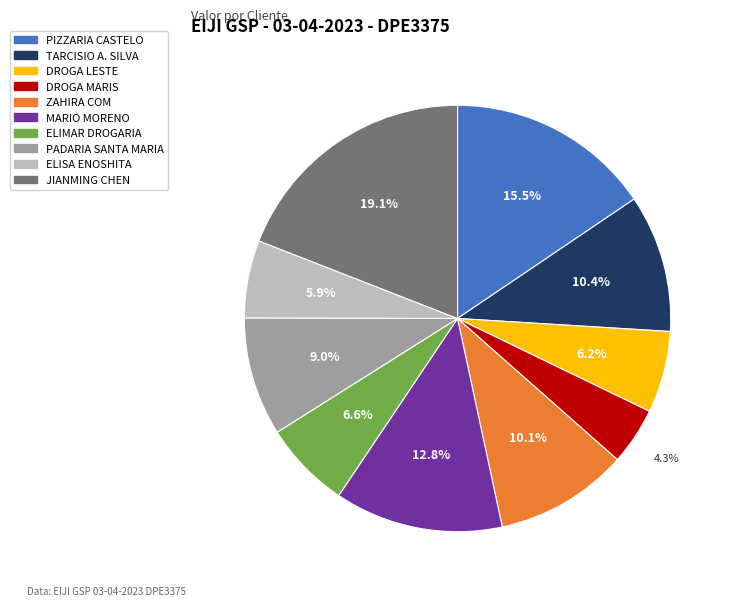

Does any single category account for the majority?

No